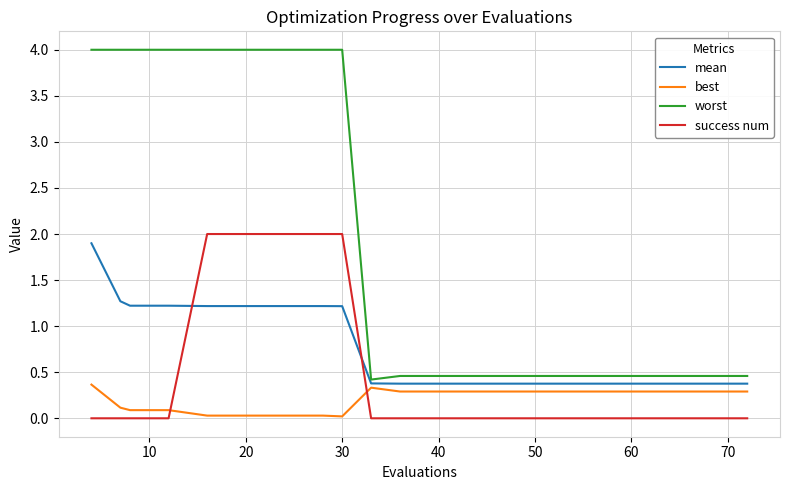

After their last crossing, which series has the higher values: success num or best?

best